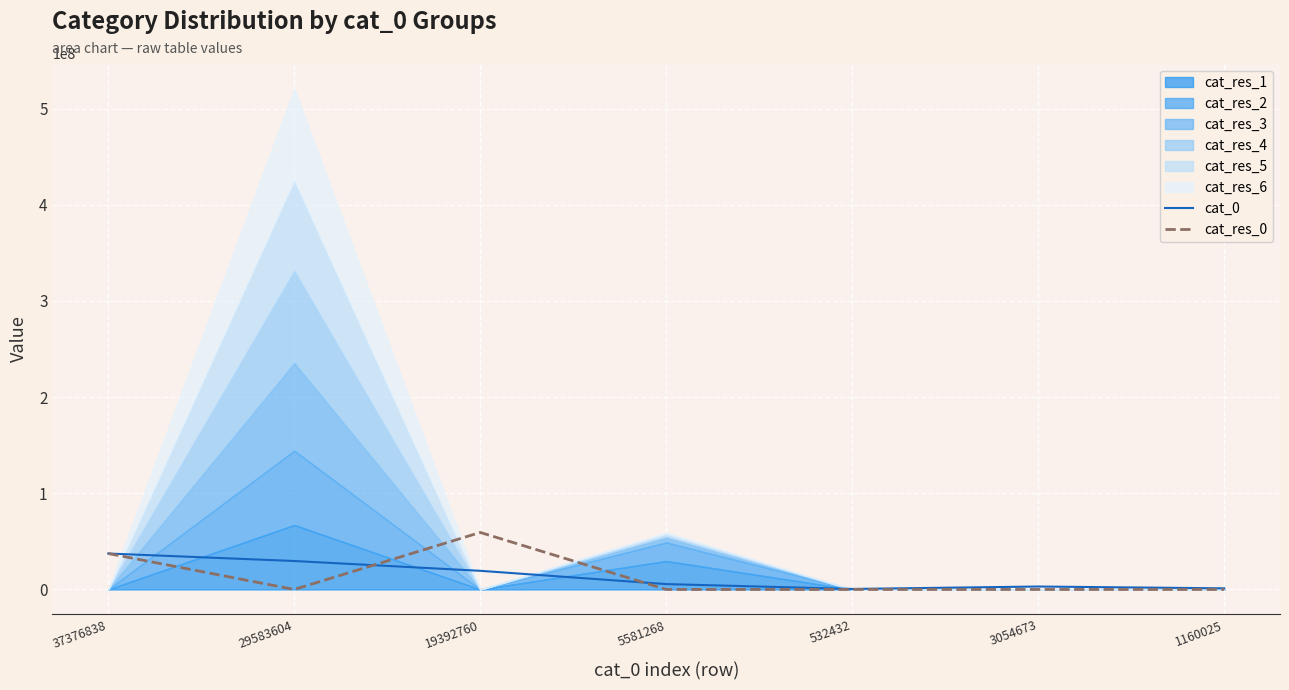

Count the cat_res_0 values in the range 0 to 37376838.

6